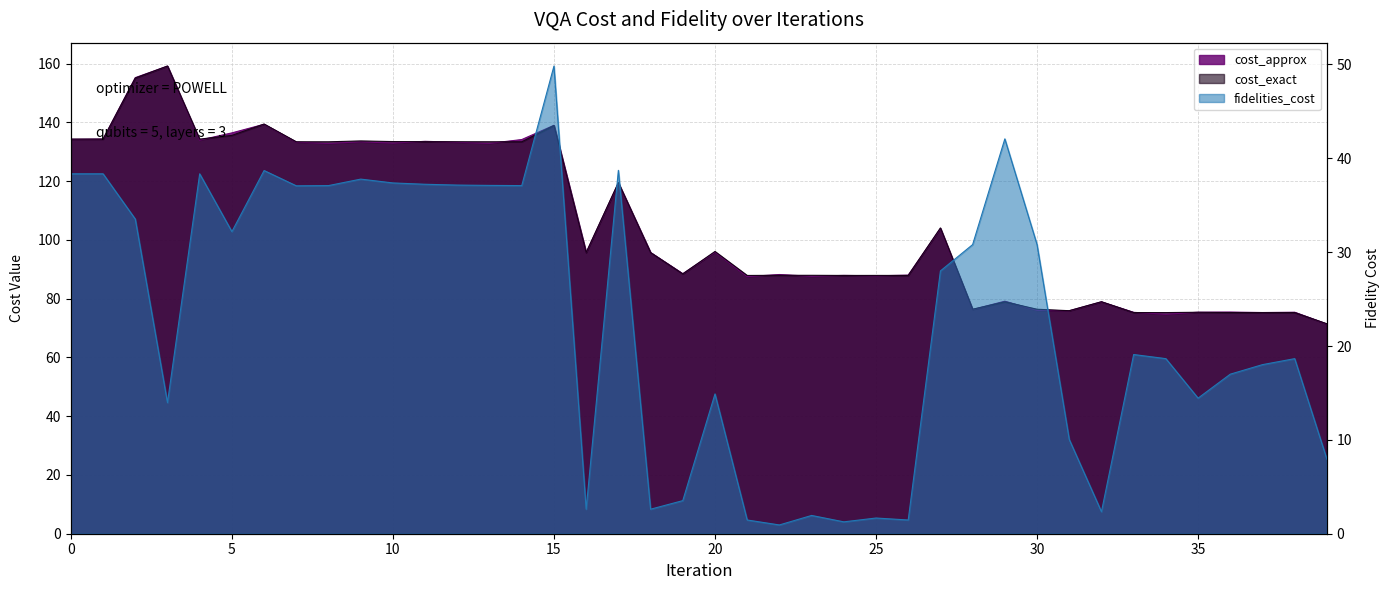

What is the average value of the fidelities_cost series?

22.8